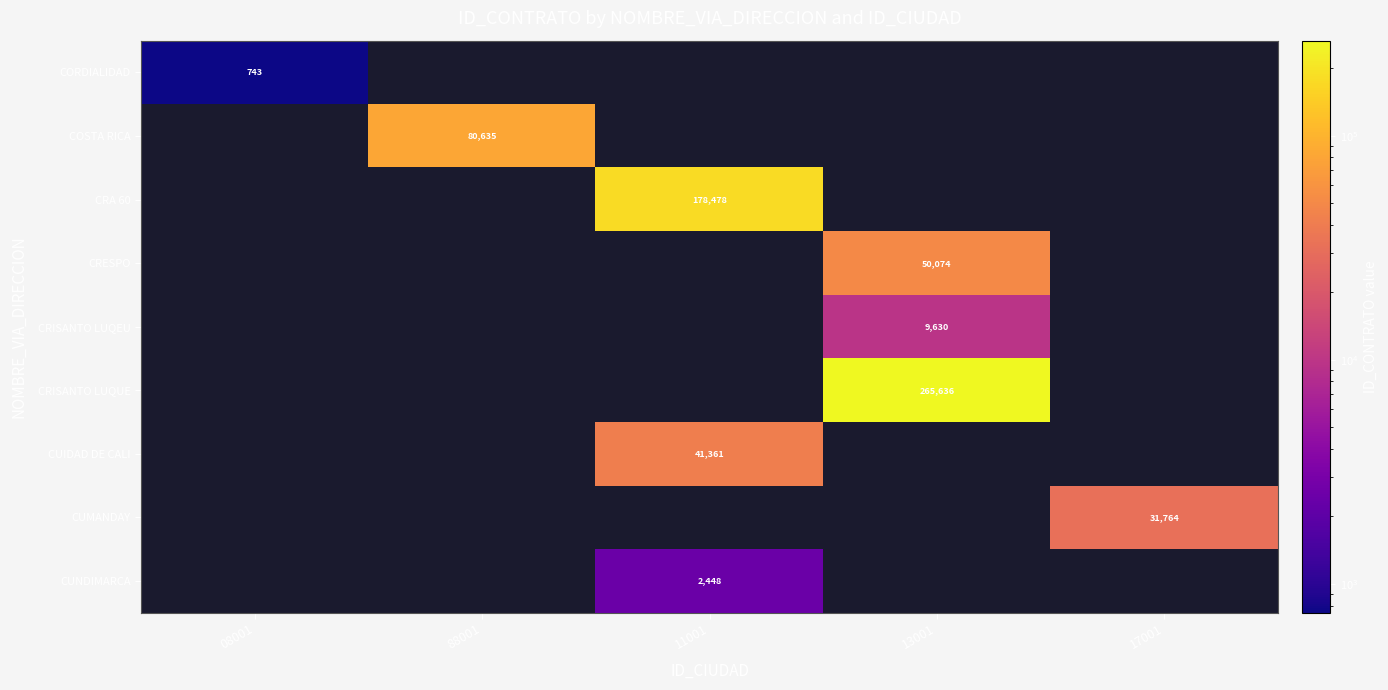

Count the number of data series in this chart.

9